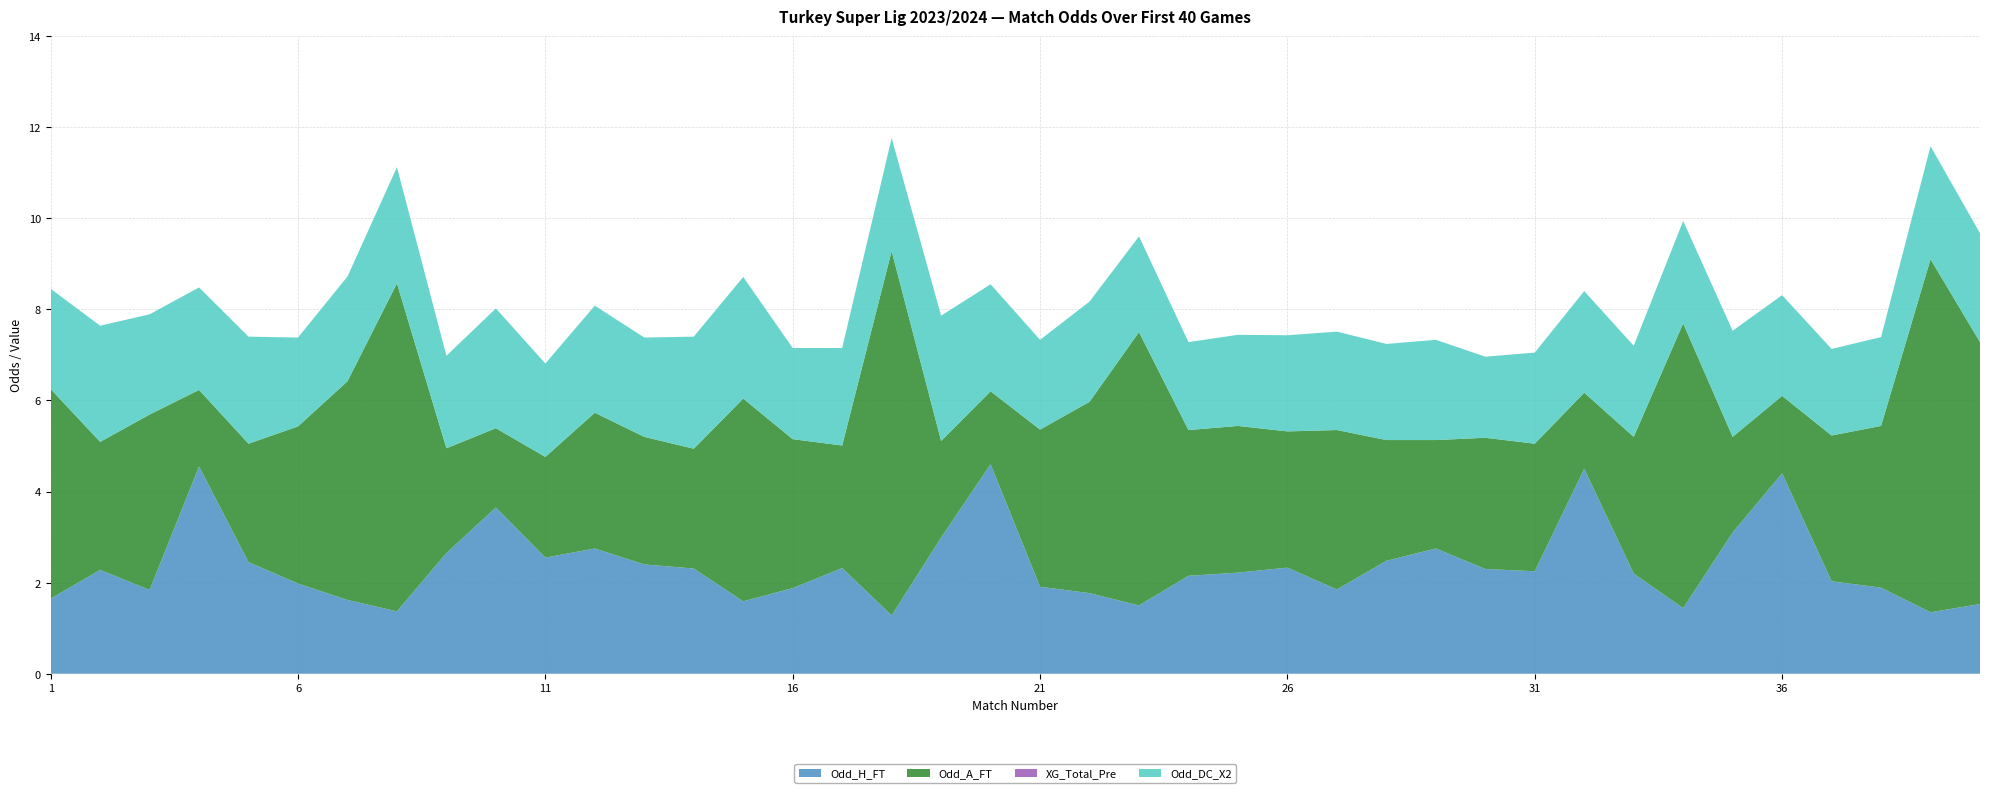

Reading right to left, list all the values displayed in this chart.

Odd_H_FT: 40=1.5	39=1.4	38=1.9	37=2.0	36=4.4	35=3.1	34=1.4	33=2.2	32=4.5	31=2.2	30=2.3	29=2.8	28=2.5	27=1.9	26=2.3	25=2.2	24=2.1	23=1.5	22=1.8	21=1.9	20=4.6	19=3.0	18=1.3	17=2.3	16=1.9	15=1.6	14=2.3	13=2.4	12=2.8	11=2.5	10=3.6	9=2.6	8=1.4	7=1.6	6=2.0	5=2.5	4=4.5	3=1.8	2=2.3	1=1.6
Odd_A_FT: 40=5.8	39=7.8	38=3.5	37=3.2	36=1.7	35=2.1	34=6.2	33=3.0	32=1.7	31=2.8	30=2.9	29=2.4	28=2.6	27=3.5	26=3.0	25=3.2	24=3.2	23=6.0	22=4.2	21=3.5	20=1.6	19=2.1	18=8.0	17=2.7	16=3.3	15=4.5	14=2.6	13=2.8	12=3.0	11=2.2	10=1.7	9=2.3	8=7.2	7=4.8	6=3.5	5=2.6	4=1.7	3=3.9	2=2.8	1=4.6
XG_Total_Pre: 40=0.0	39=0.0	38=0.0	37=0.0	36=0.0	35=0.0	34=0.0	33=0.0	32=0.0	31=0.0	30=0.0	29=0.0	28=0.0	27=0.0	26=0.0	25=0.0	24=0.0	23=0.0	22=0.0	21=0.0	20=0.0	19=0.0	18=0.0	17=0.0	16=0.0	15=0.0	14=0.0	13=0.0	12=0.0	11=0.0	10=0.0	9=0.0	8=0.0	7=0.0	6=0.0	5=0.0	4=0.0	3=0.0	2=0.0	1=0.0
Odd_DC_X2: 40=2.4	39=2.5	38=1.9	37=1.9	36=2.2	35=2.3	34=2.2	33=2.0	32=2.2	31=2.0	30=1.8	29=2.2	28=2.1	27=2.2	26=2.1	25=2.0	24=1.9	23=2.1	22=2.2	21=2.0	20=2.4	19=2.8	18=2.5	17=2.1	16=2.0	15=2.7	14=2.5	13=2.2	12=2.4	11=2.0	10=2.6	9=2.0	8=2.5	7=2.3	6=1.9	5=2.4	4=2.2	3=2.2	2=2.5	1=2.2